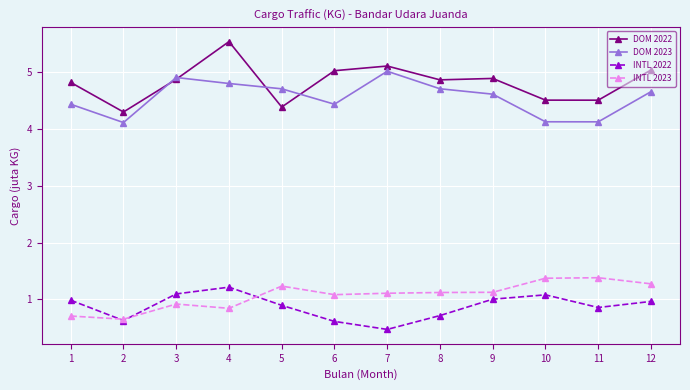

What is the maximum value shown in the chart?

5.5